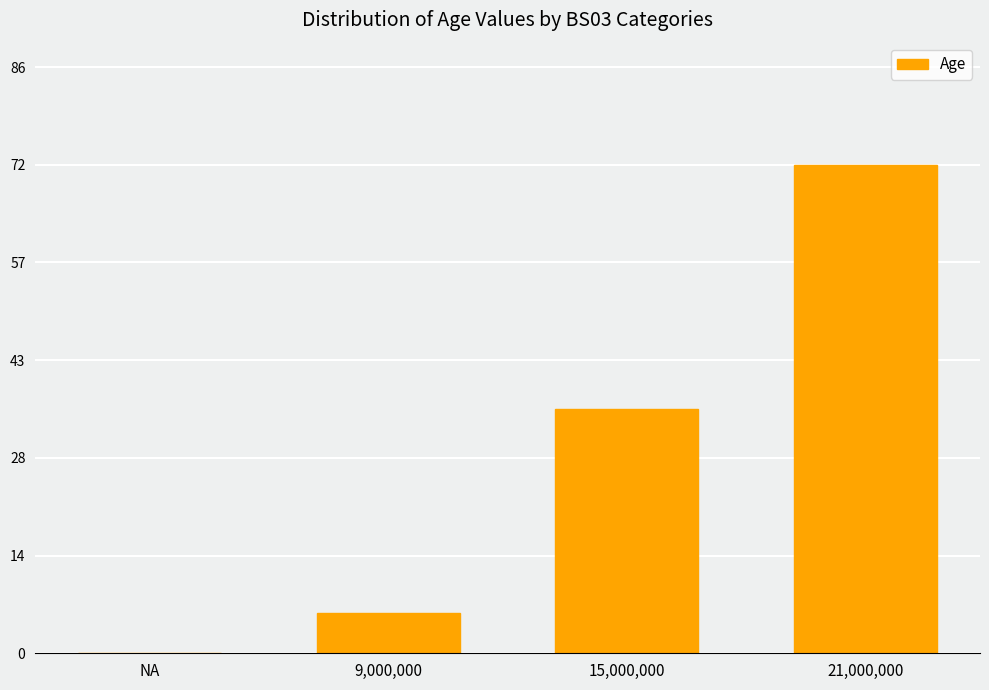

The value at 15,000,000 is 21. True or false?

False